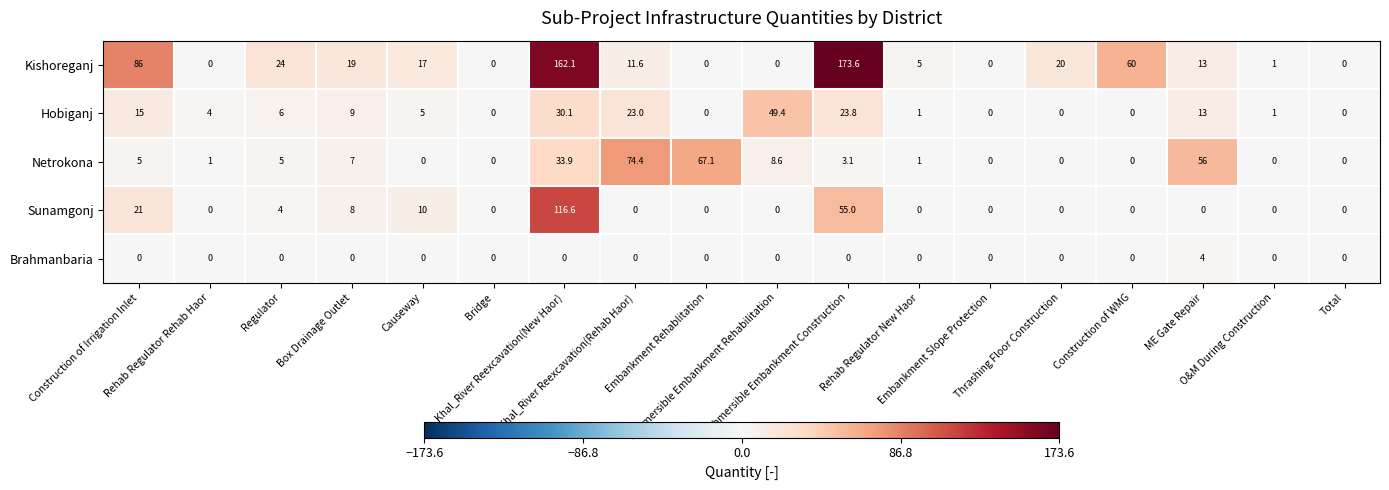

How many Brahmanbaria values are between 0 and 1?

17